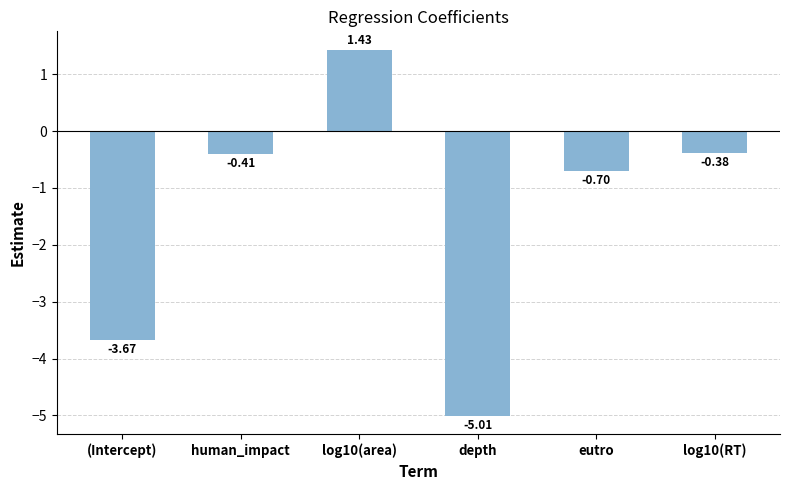

What is the sum of the values at depth and eutro?

-5.7